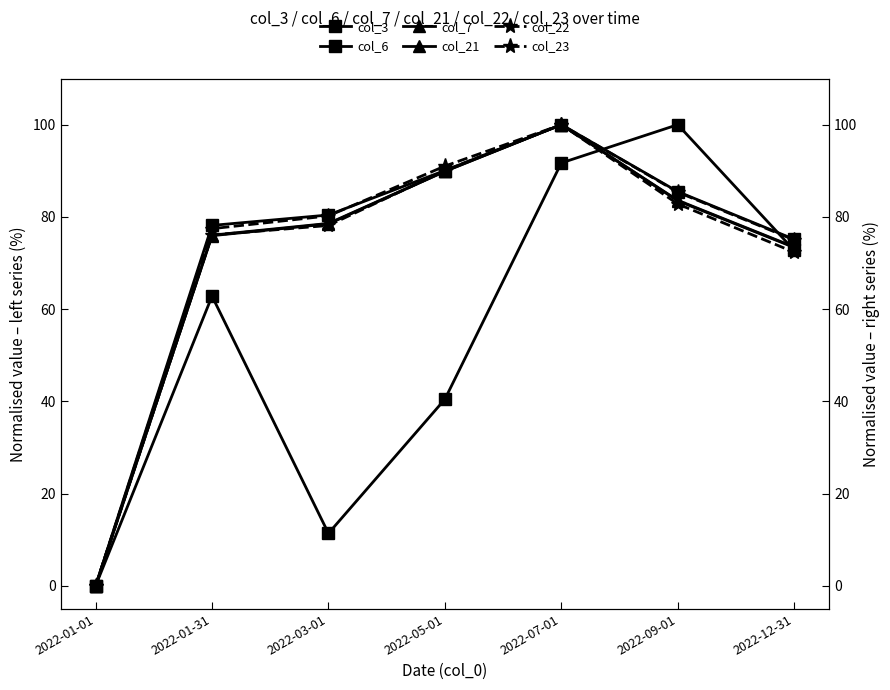

List the series in order of their peak value, lowest first.

col_3, col_6, col_7, col_21, col_22, col_23